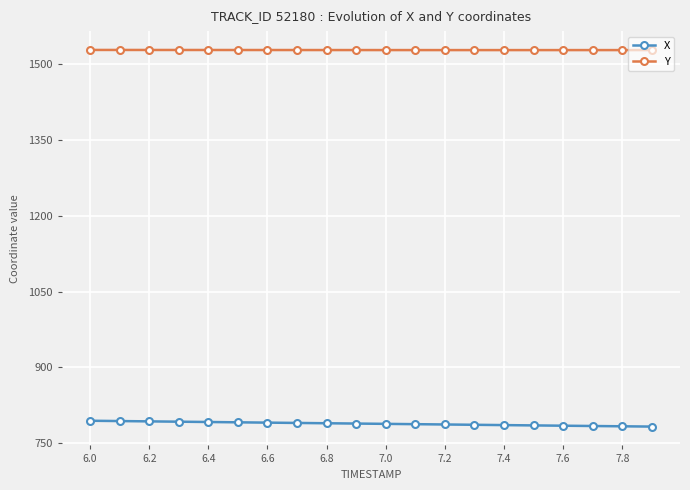

How many categories are shown in the chart?

20